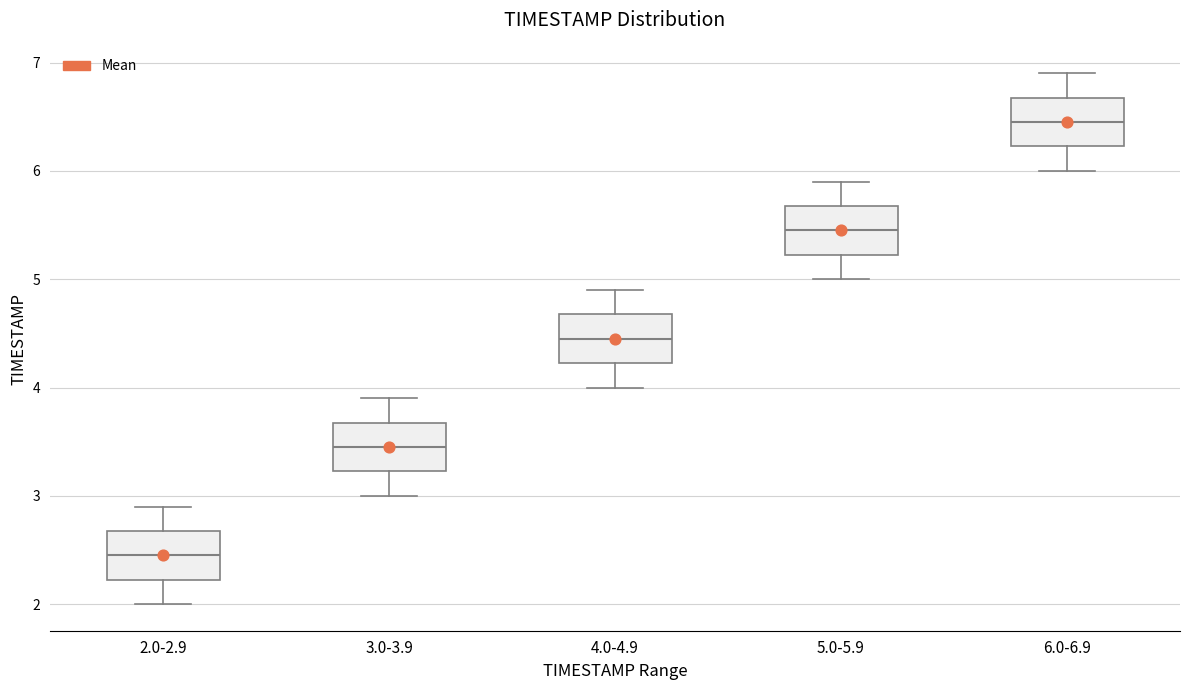

Where does the median line of the box for 3.0-3.9 sit on the y-axis? The values are not printed on the chart, so give them approximately, as read against the axis.

3.5